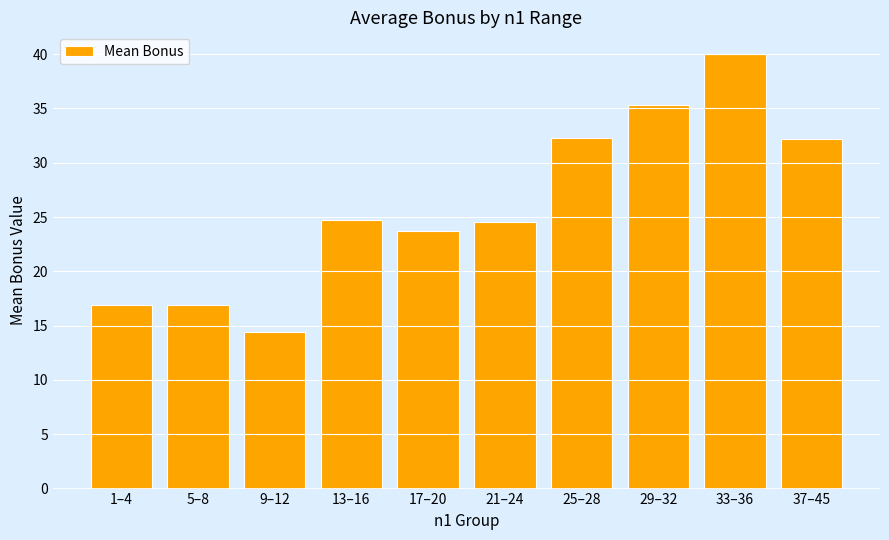

Which label corresponds to the largest value in the chart?

33–36